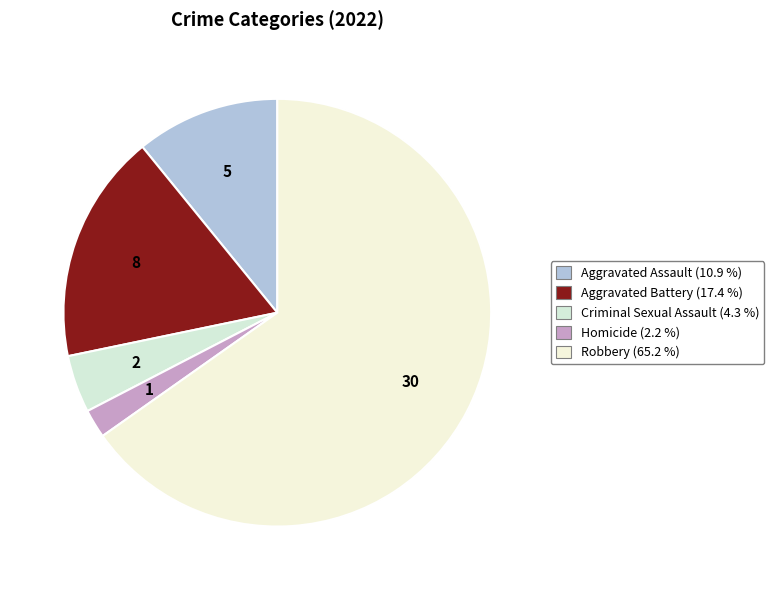

What is the majority slice?

Robbery